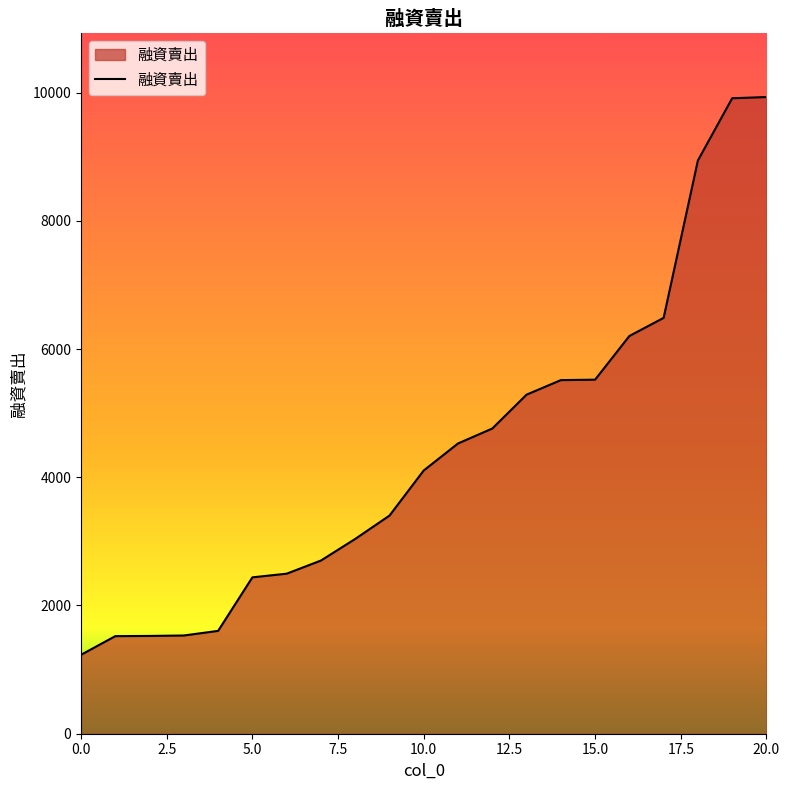

What is the maximum value shown in the chart?

9930